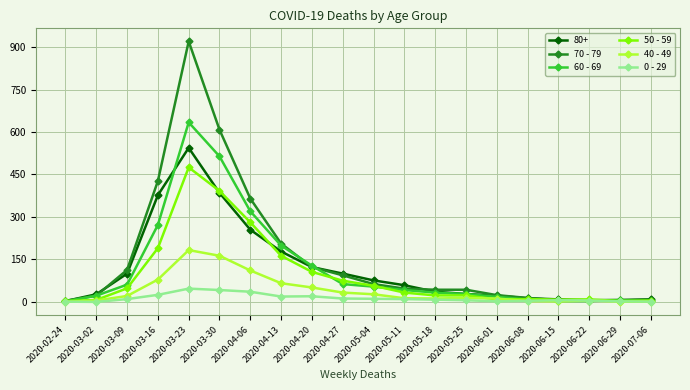

What is the average value of the 60 - 69 series?

121